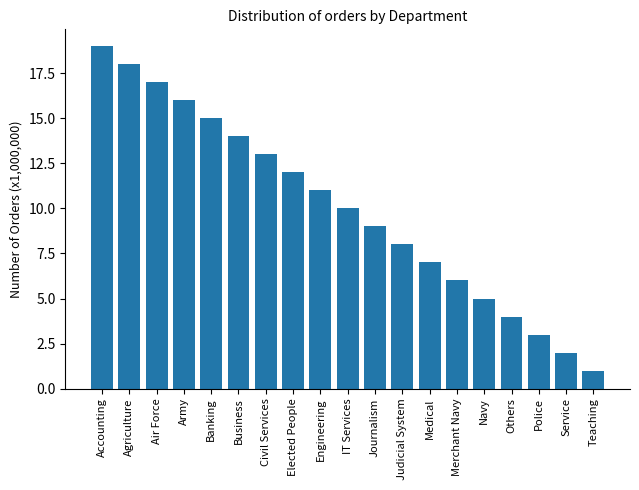

What is the difference between the maximum and minimum values?

18